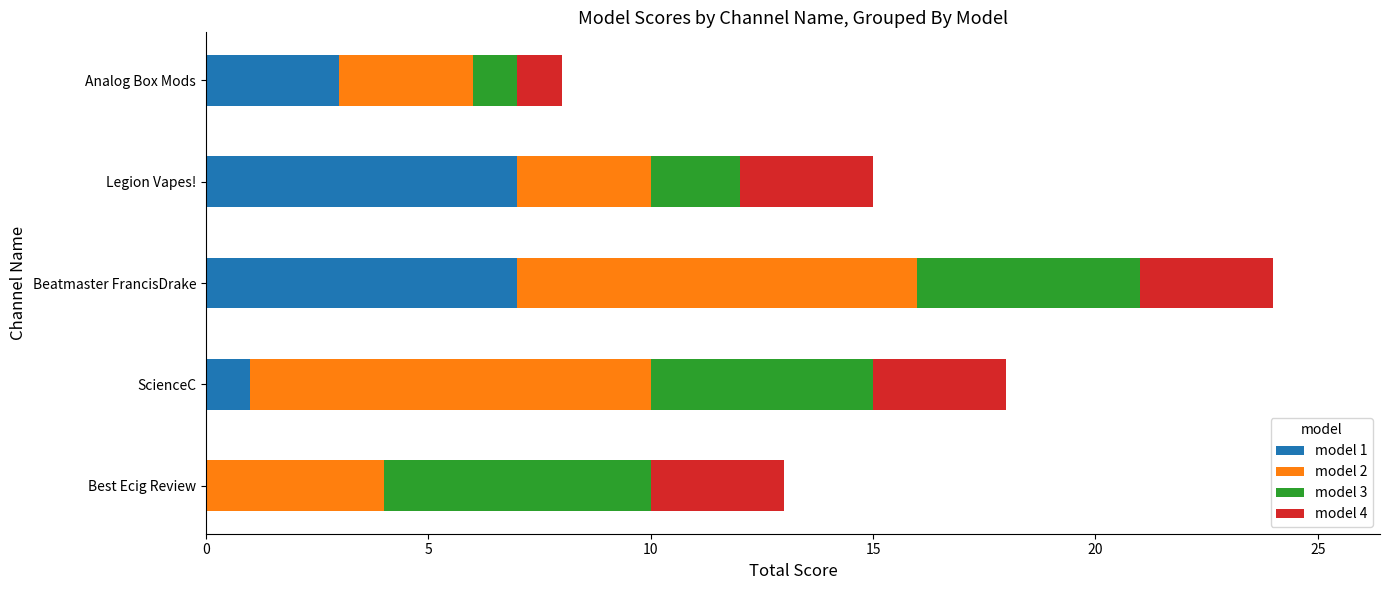

At which category is the sum across all series the highest?

Beatmaster FrancisDrake